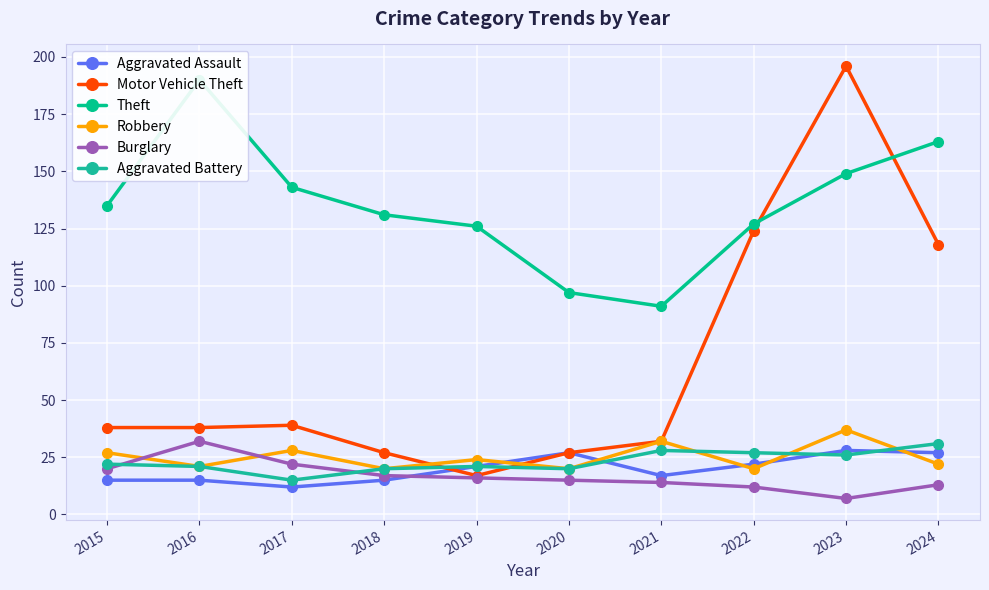

How many times do Robbery and Burglary cross each other?

2